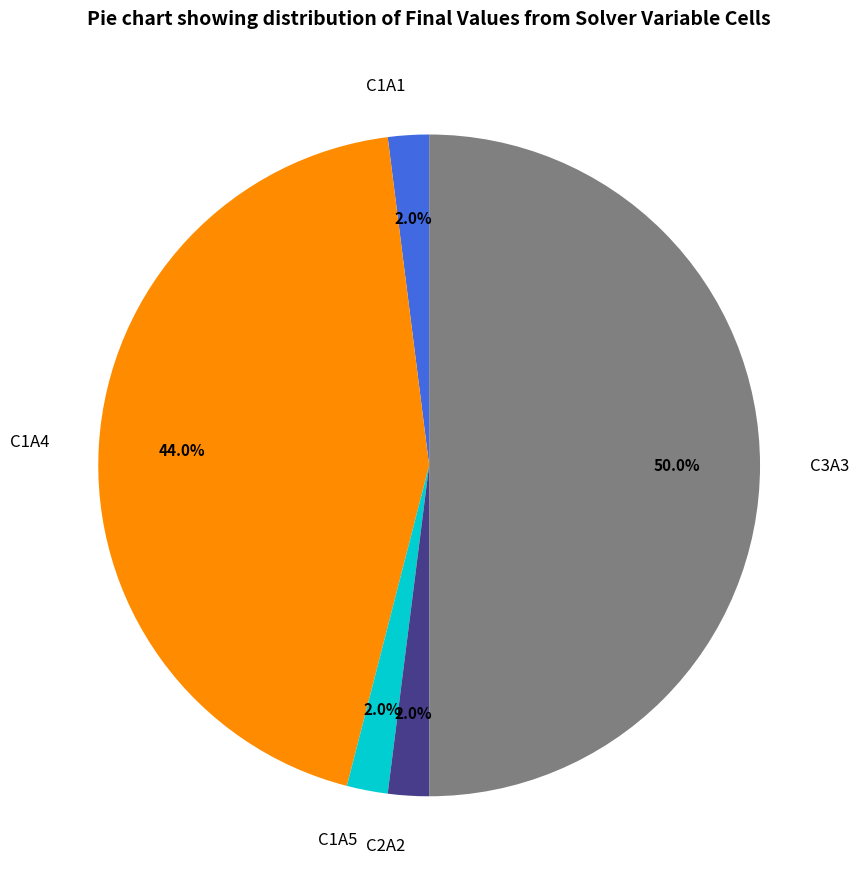

Count the number of slices in the pie.

5